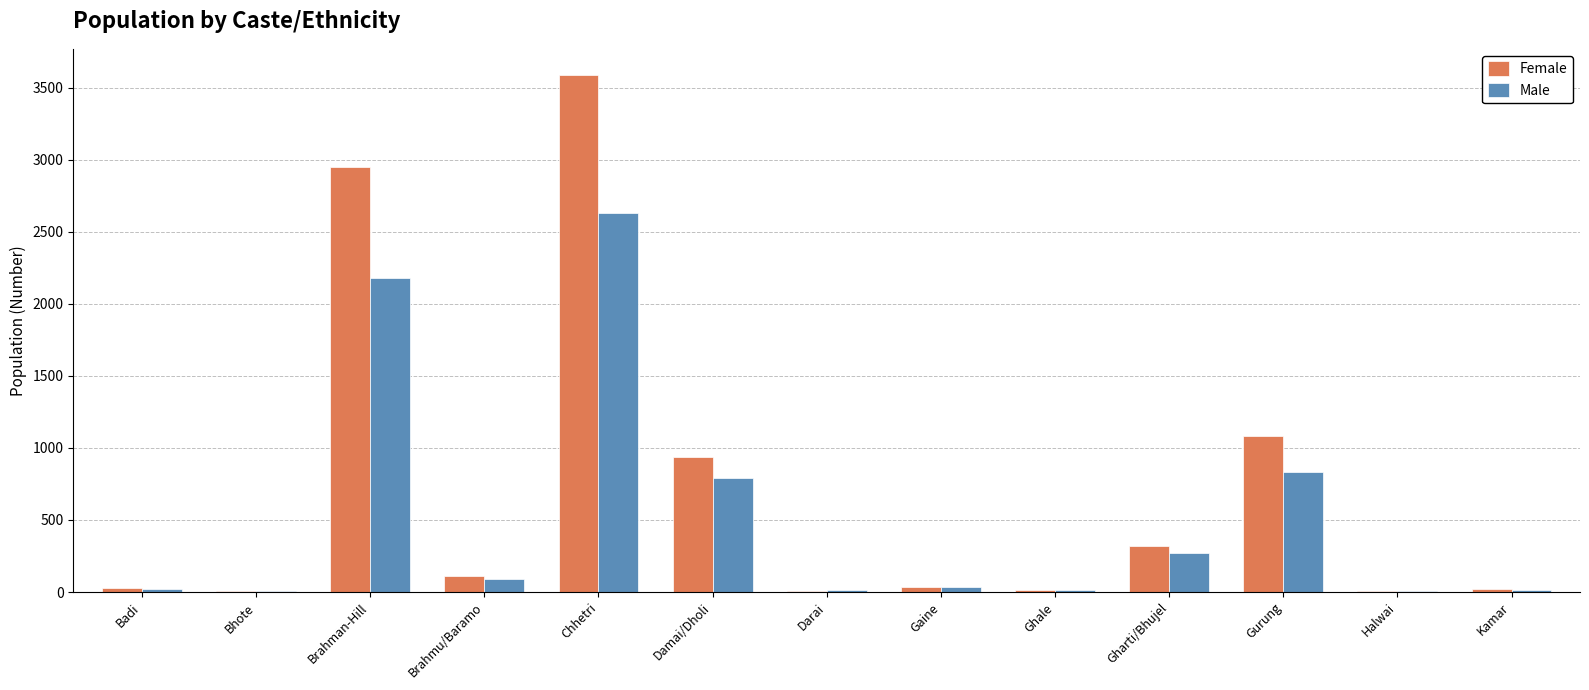

What value does the Female series have at Halwai?

5